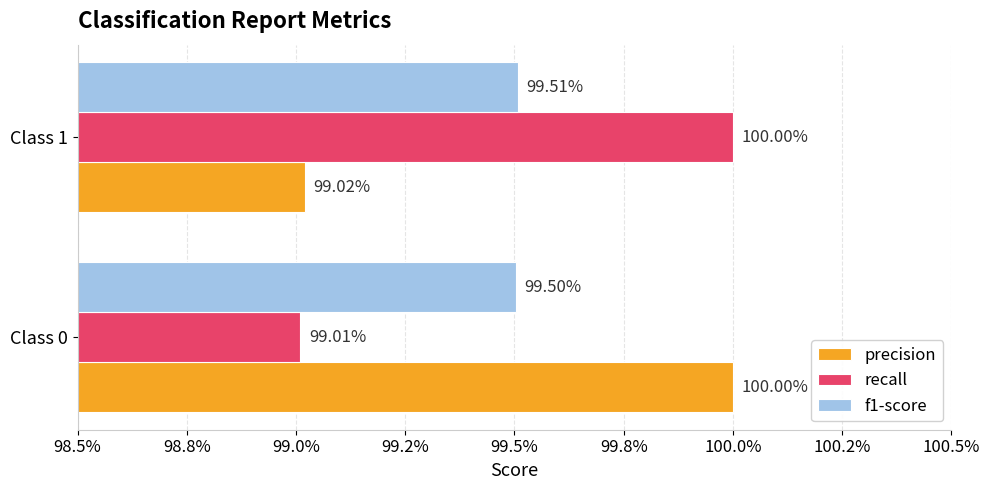

What are all the series names shown in the legend?

precision, recall, f1-score